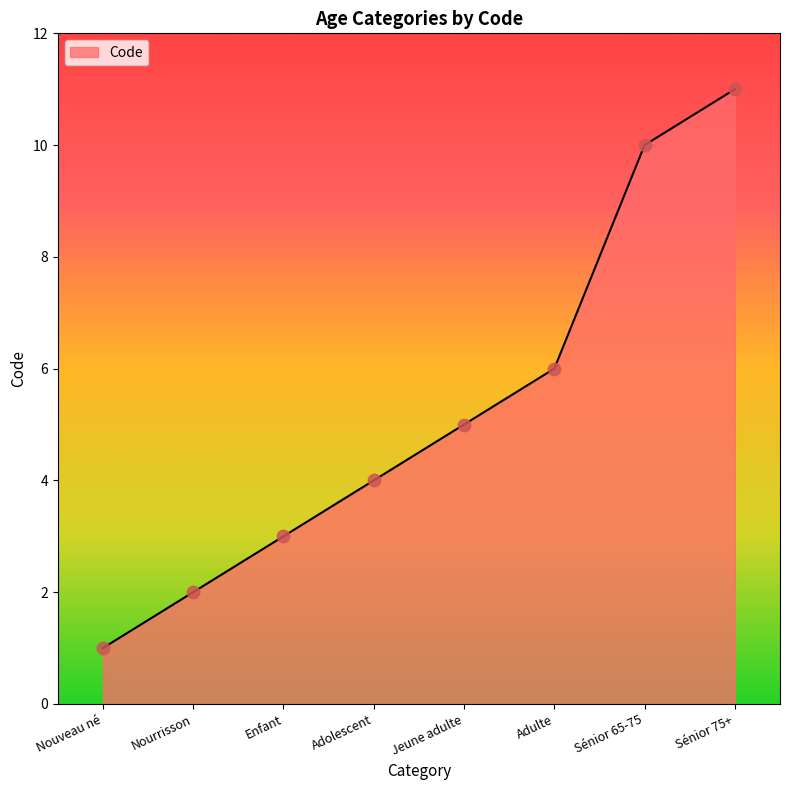

Which has a higher value, Enfant or Adolescent?

Adolescent